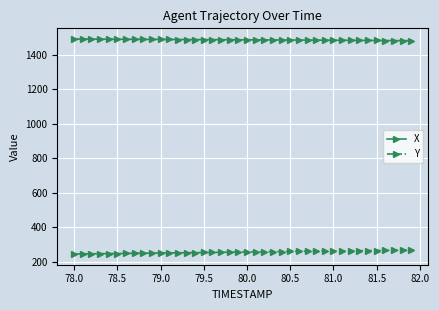

What is the value of the X point at the 15th from the left?

1488.8